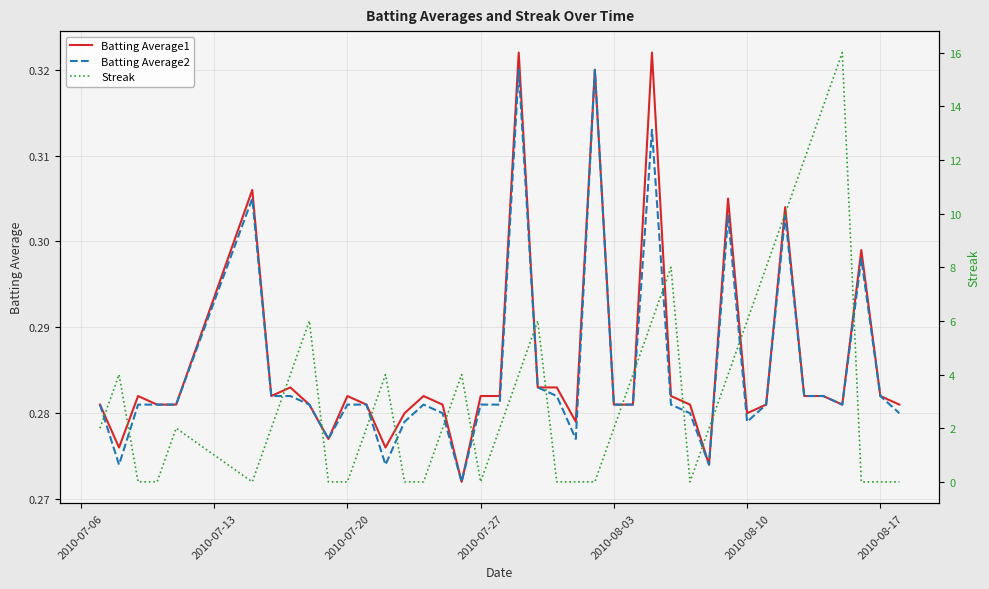

What is the sum of all Batting Average1 values?

11.4